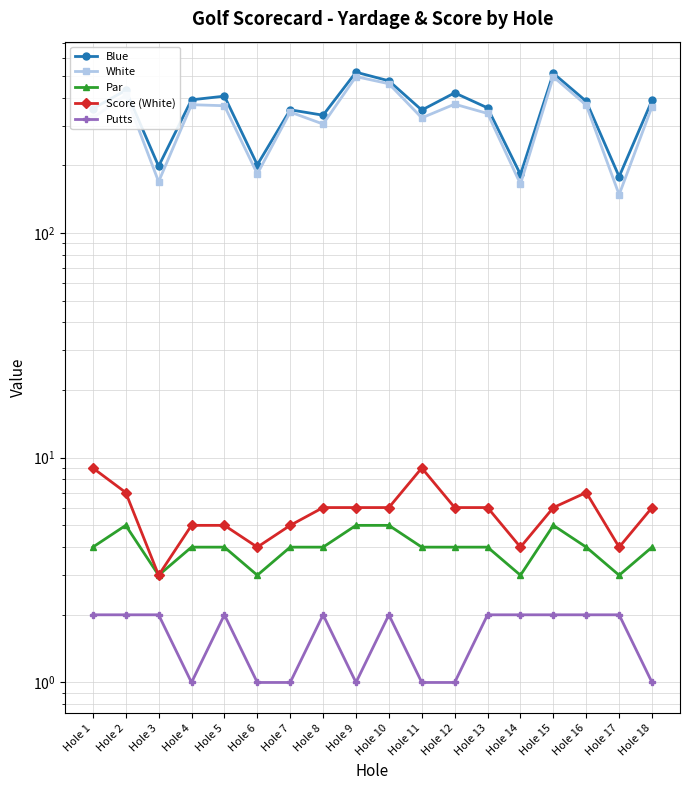

Reading left to right, extract all data points from this chart.

Blue: Hole 1=357	Hole 2=431	Hole 3=198	Hole 4=391	Hole 5=406	Hole 6=201	Hole 7=353	Hole 8=334	Hole 9=519	Hole 10=475	Hole 11=352	Hole 12=420	Hole 13=360	Hole 14=182	Hole 15=513	Hole 16=385	Hole 17=178	Hole 18=389
White: Hole 1=325	Hole 2=410	Hole 3=169	Hole 4=372	Hole 5=368	Hole 6=183	Hole 7=345	Hole 8=305	Hole 9=496	Hole 10=461	Hole 11=325	Hole 12=374	Hole 13=340	Hole 14=165	Hole 15=495	Hole 16=370	Hole 17=148	Hole 18=365
Par: Hole 1=4	Hole 2=5	Hole 3=3	Hole 4=4	Hole 5=4	Hole 6=3	Hole 7=4	Hole 8=4	Hole 9=5	Hole 10=5	Hole 11=4	Hole 12=4	Hole 13=4	Hole 14=3	Hole 15=5	Hole 16=4	Hole 17=3	Hole 18=4
Score (White): Hole 1=9	Hole 2=7	Hole 3=3	Hole 4=5	Hole 5=5	Hole 6=4	Hole 7=5	Hole 8=6	Hole 9=6	Hole 10=6	Hole 11=9	Hole 12=6	Hole 13=6	Hole 14=4	Hole 15=6	Hole 16=7	Hole 17=4	Hole 18=6
Putts: Hole 1=2	Hole 2=2	Hole 3=2	Hole 4=1	Hole 5=2	Hole 6=1	Hole 7=1	Hole 8=2	Hole 9=1	Hole 10=2	Hole 11=1	Hole 12=1	Hole 13=2	Hole 14=2	Hole 15=2	Hole 16=2	Hole 17=2	Hole 18=1